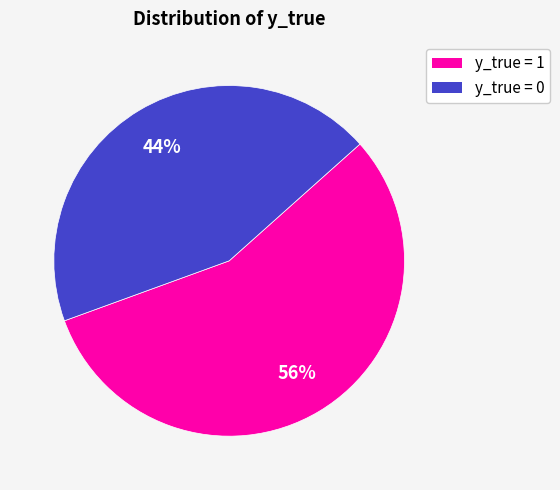

What is the ratio of the value at y_true = 0 to the value at y_true = 1?

0.8